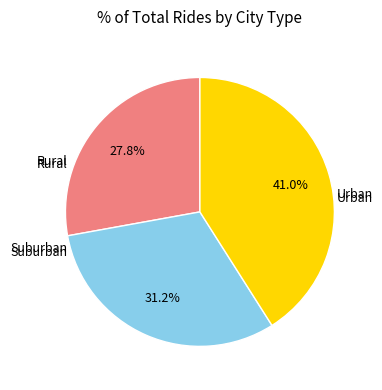

Is there a majority slice in this chart?

No